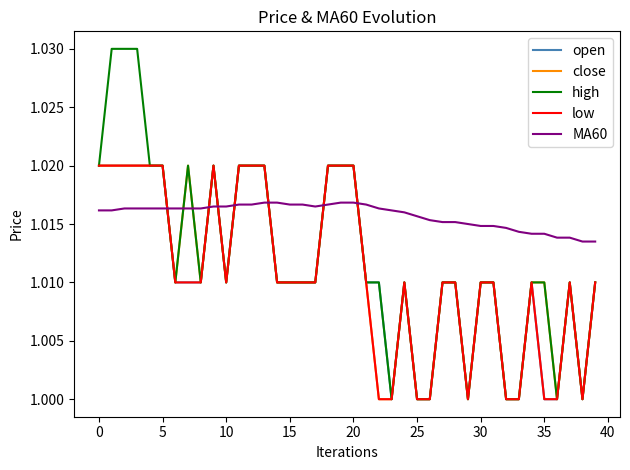

Which series ends up on top after the final intersection of low and MA60?

MA60